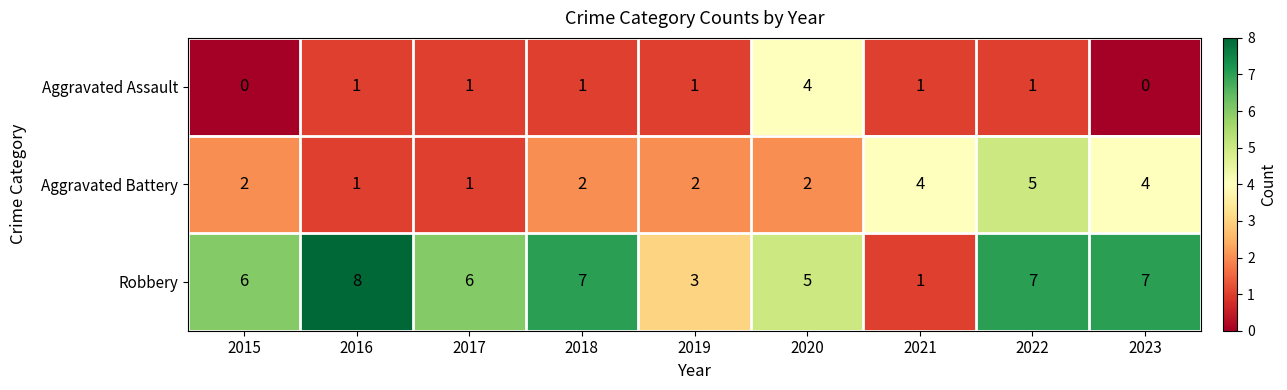

Is it true that Aggravated Battery equals 2 at 2019?

True